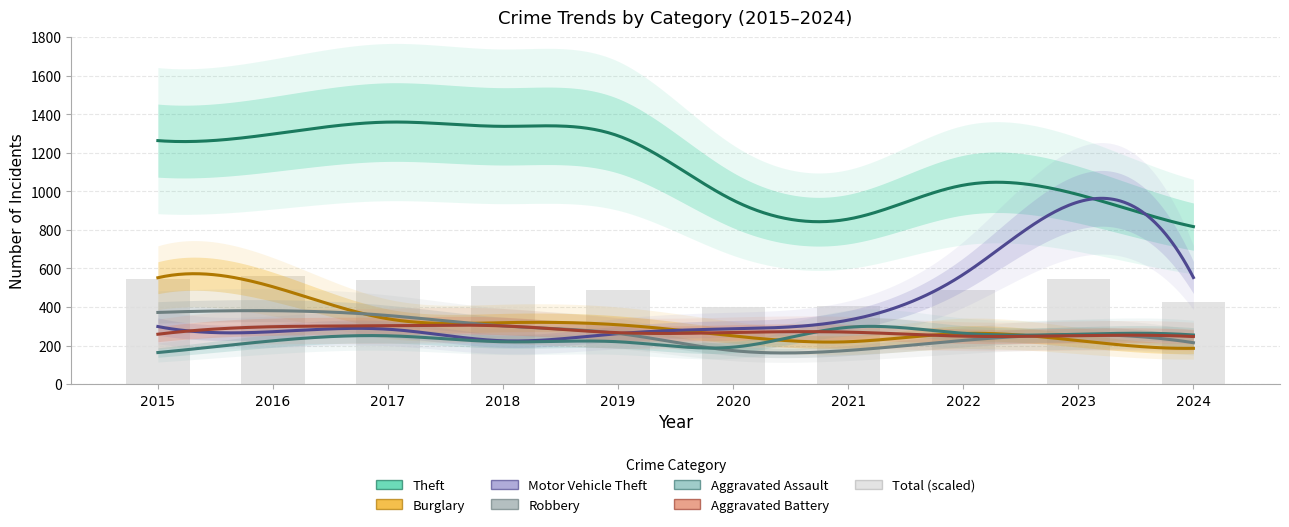

Is it true that Aggravated Battery equals 298 at 2016?

True